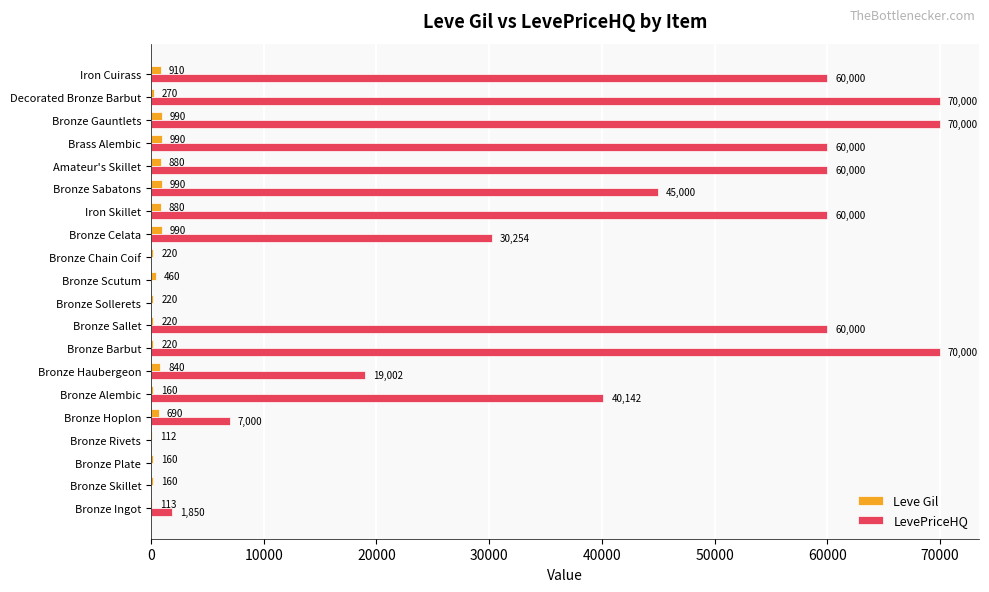

Is it true that LevePriceHQ equals 34951.6 at Iron Skillet?

False